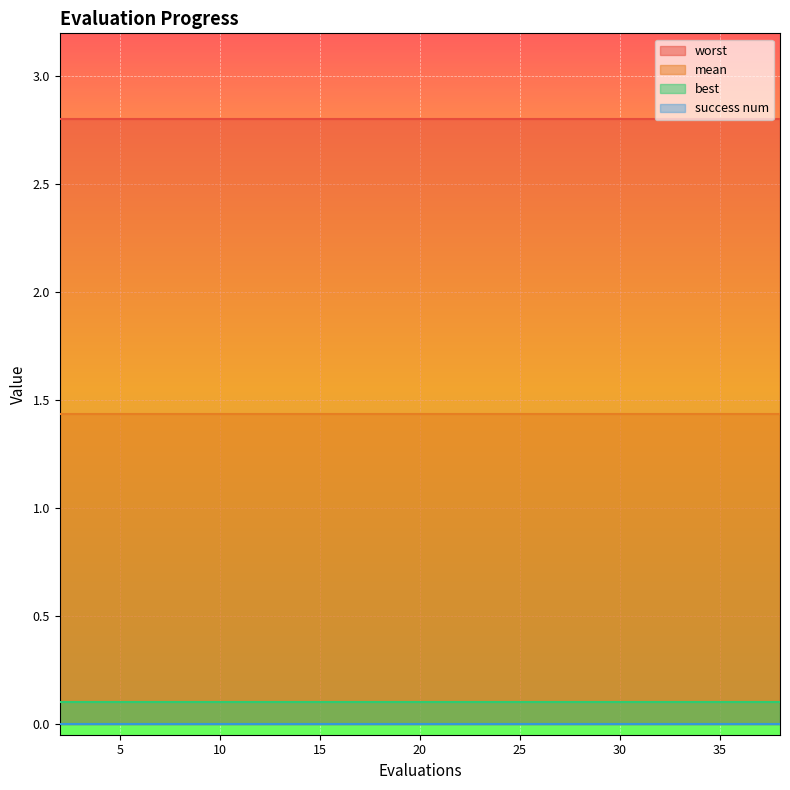

Rank the series at 38 from highest to lowest value.

worst, mean, best, success num